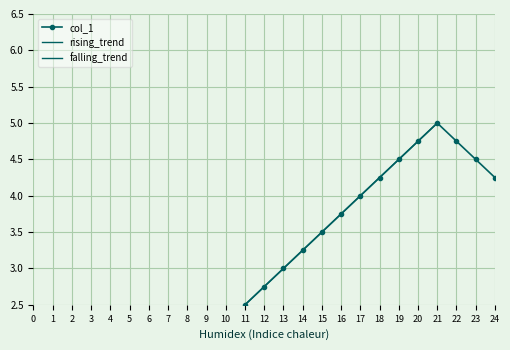

Where is the first local maximum?

21